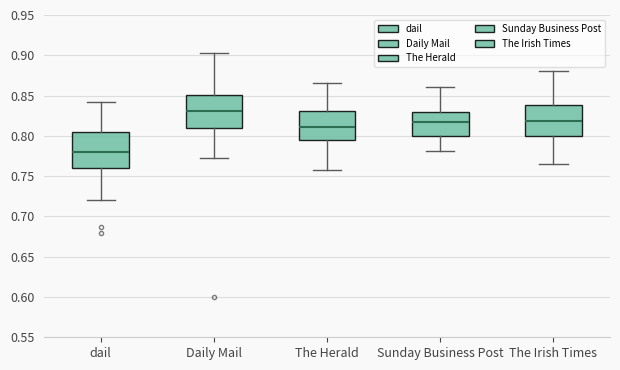

Reading left to right, read every box against the y-axis: the position of its median line, the range the box covers, and the ends of its whiskers. The values are not printed on the chart, so give them approximately, as read against the axis.

dail: median 0.780, box 0.760 to 0.805, whiskers 0.720 to 0.840
Daily Mail: median 0.830, box 0.810 to 0.850, whiskers 0.770 to 0.905
The Herald: median 0.810, box 0.795 to 0.830, whiskers 0.760 to 0.865
Sunday Business Post: median 0.815, box 0.800 to 0.830, whiskers 0.780 to 0.860
The Irish Times: median 0.820, box 0.800 to 0.840, whiskers 0.765 to 0.880